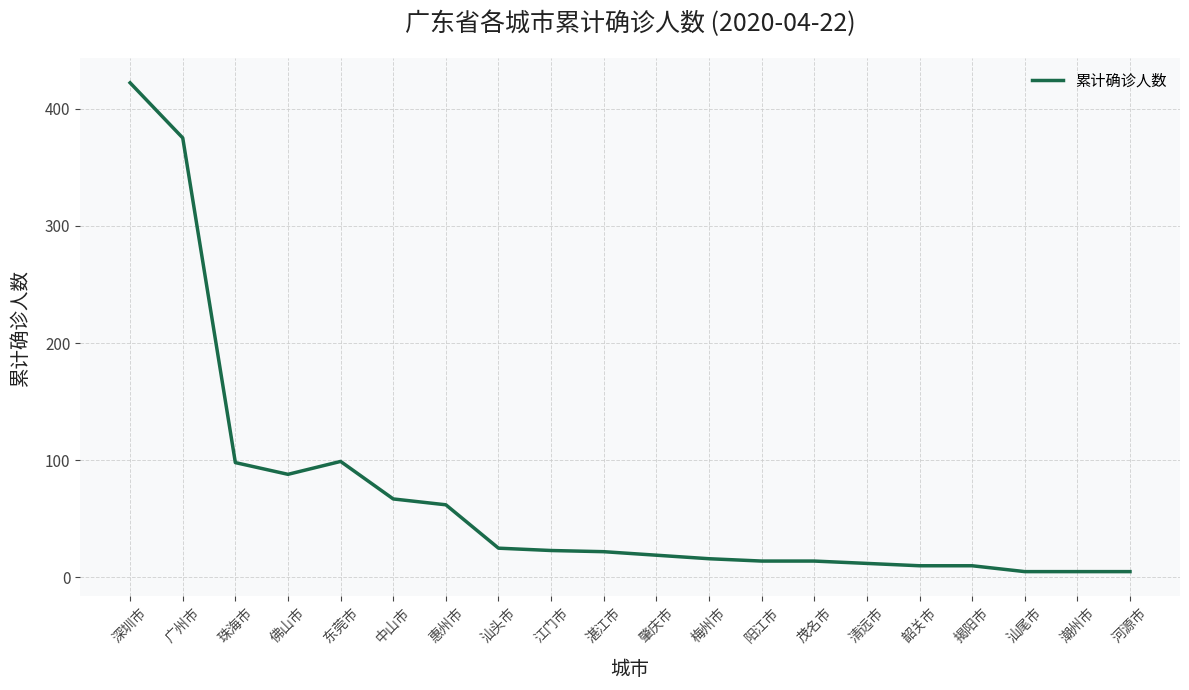

What position from the right is 肇庆市?

10